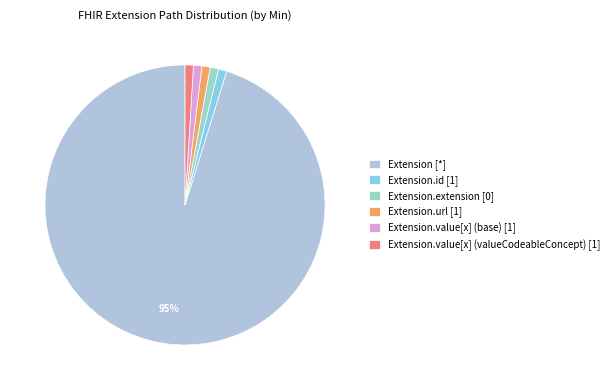

How many segments does this pie chart have?

6